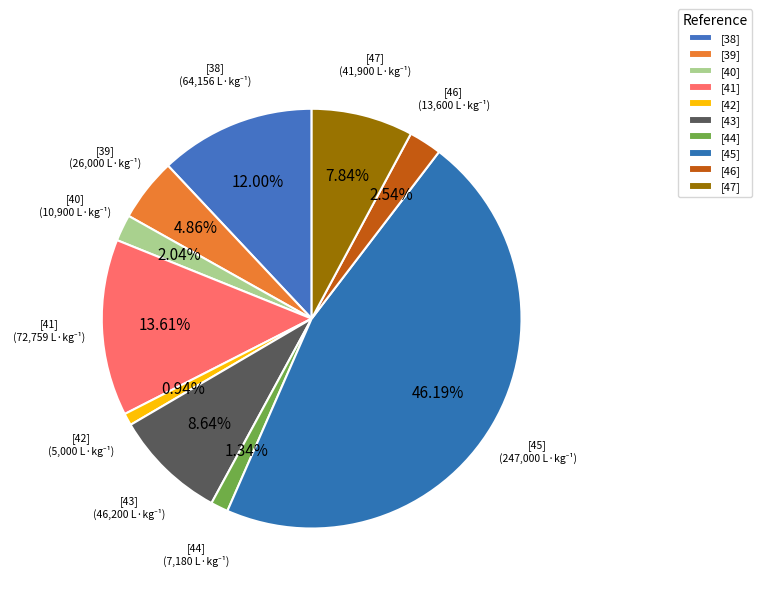

True or false: [43] accounts for 9% of the total.

True